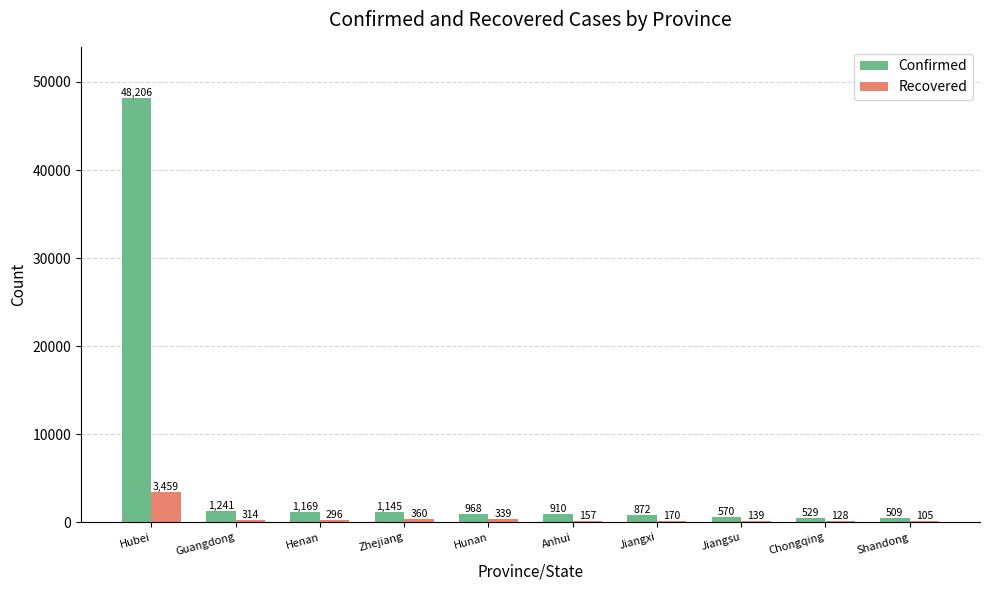

Reading left to right, list all the values displayed in this chart.

Confirmed: 48206	1241	1169	1145	968	910	872	570	529	509
Recovered: 3459	314	296	360	339	157	170	139	128	105